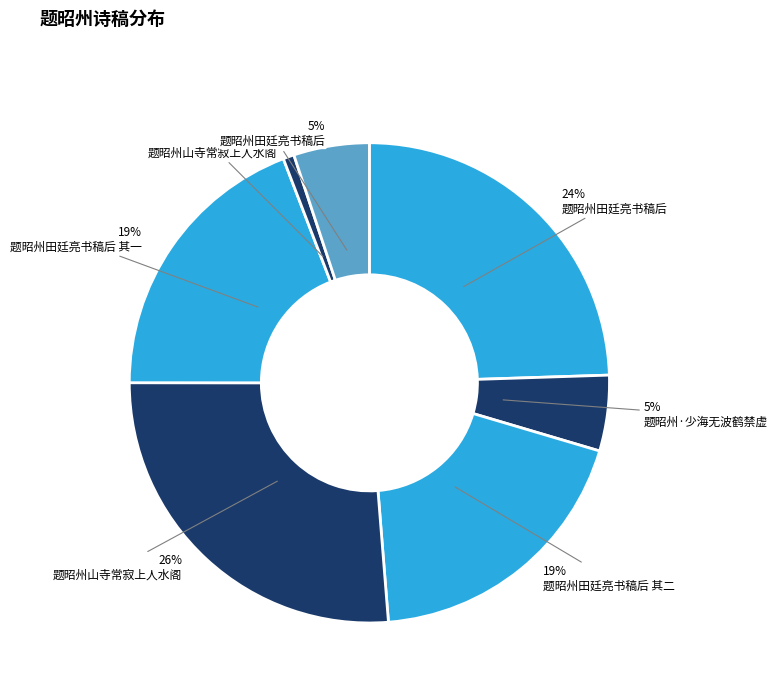

To the nearest percent, what is the average slice percentage?

14%